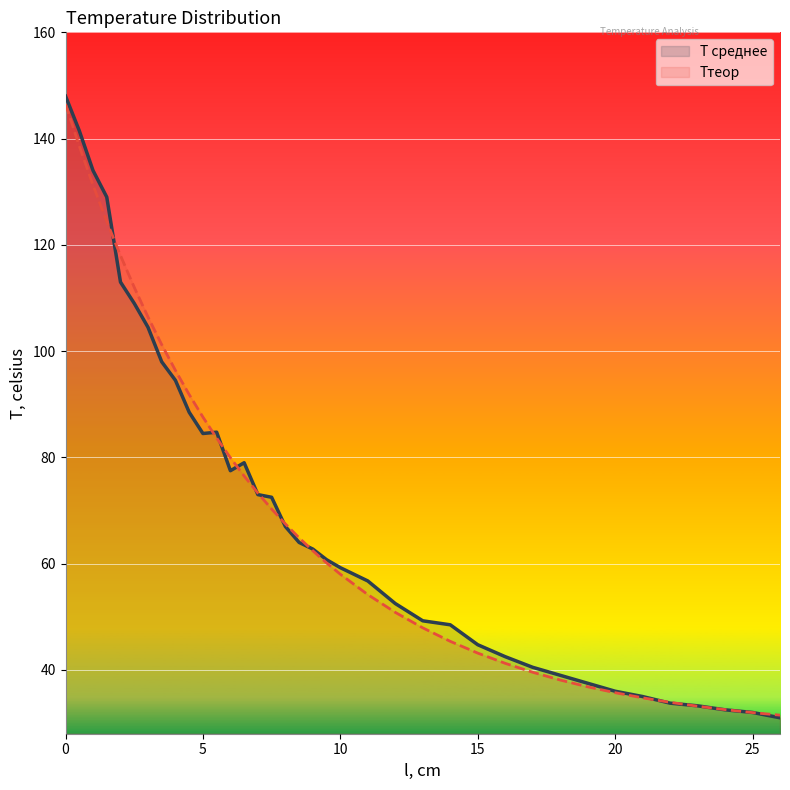

What position from the right is 2?

33